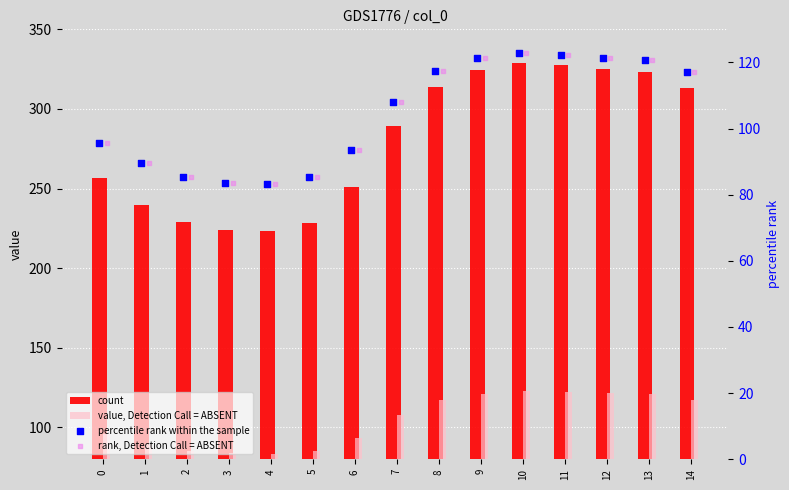

What are all the series names shown in the legend?

count, value, Detection Call = ABSENT, percentile rank within the sample, rank, Detection Call = ABSENT